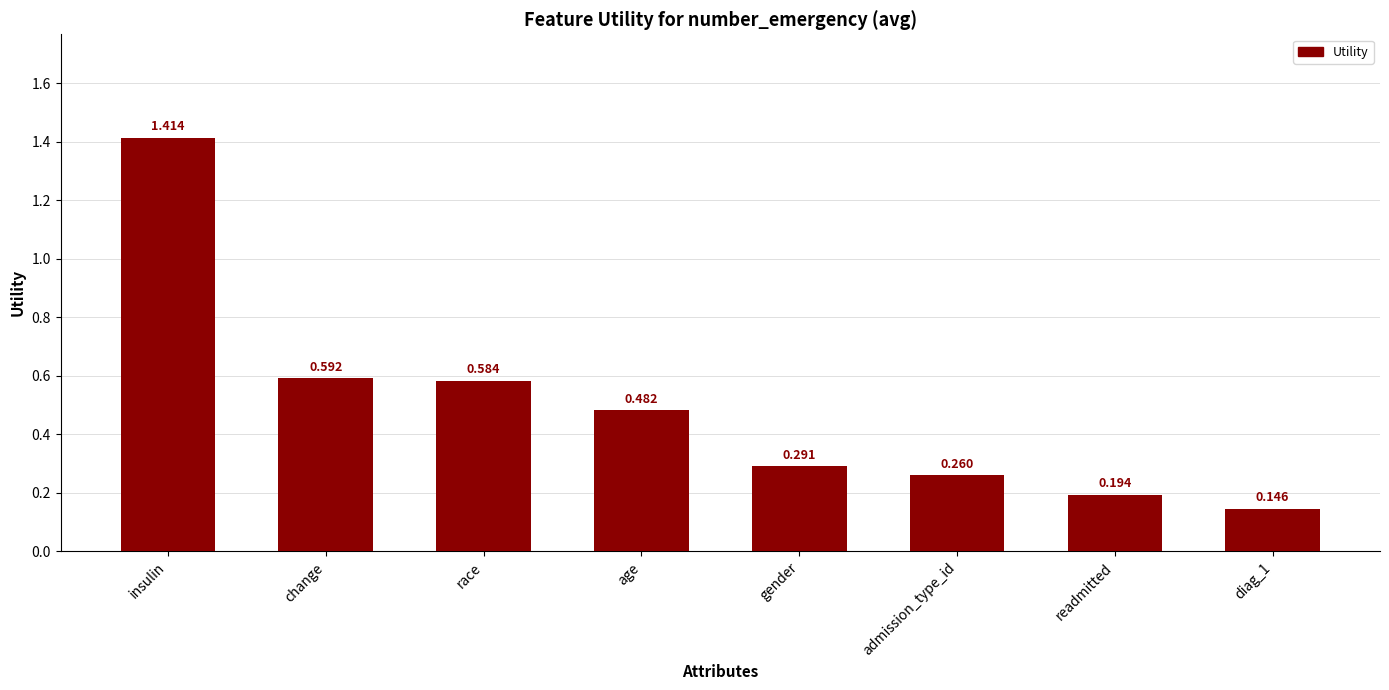

Which category has the lowest value across all series?

diag_1